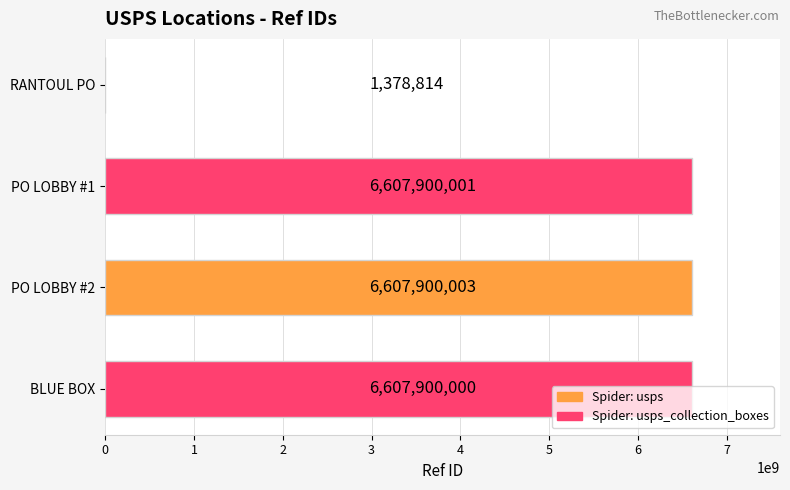

What is the sum of all values?

19825078818